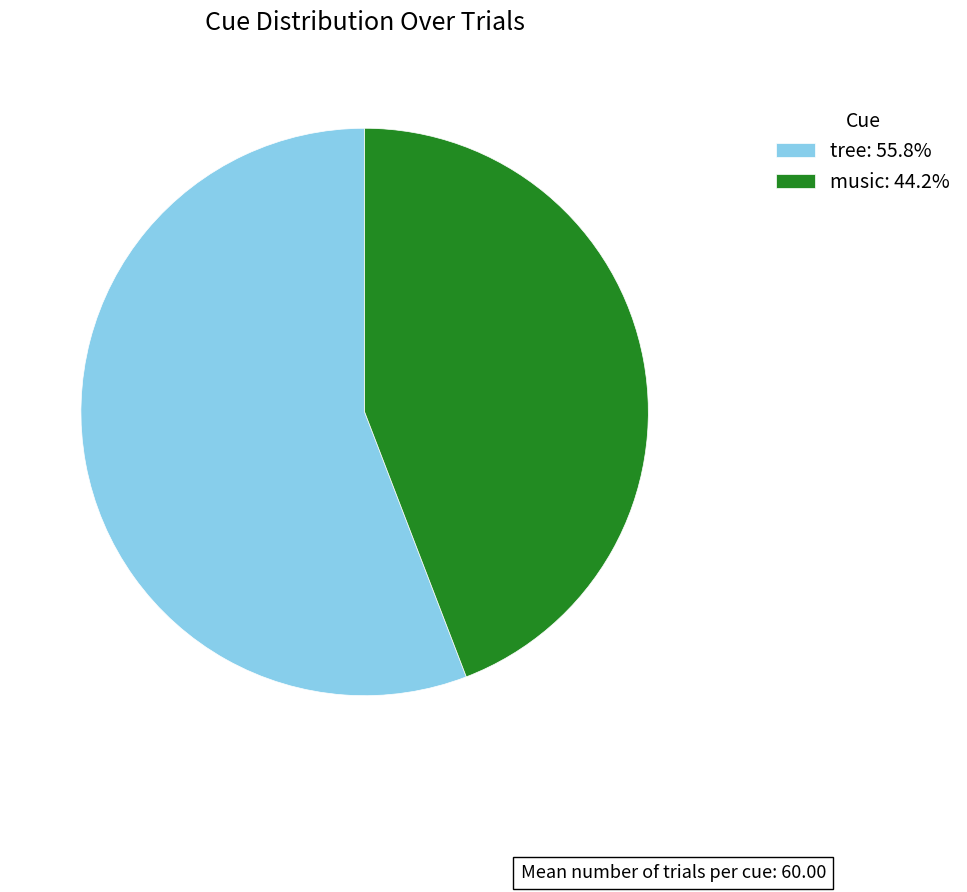

How many slices are in this pie chart?

2